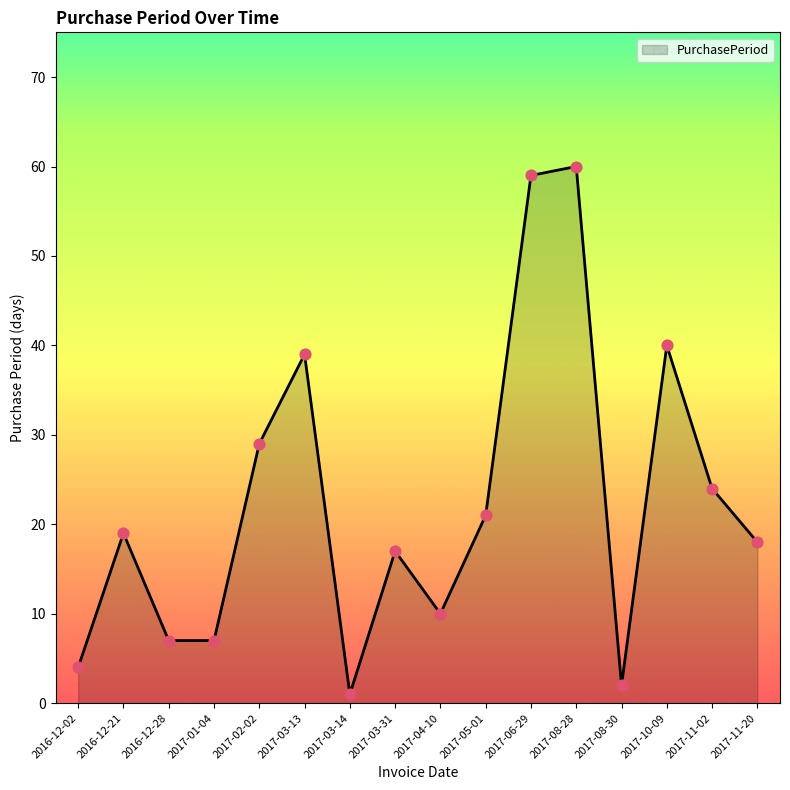

Between 2017-01-04 and 2017-08-28, which is larger?

2017-08-28